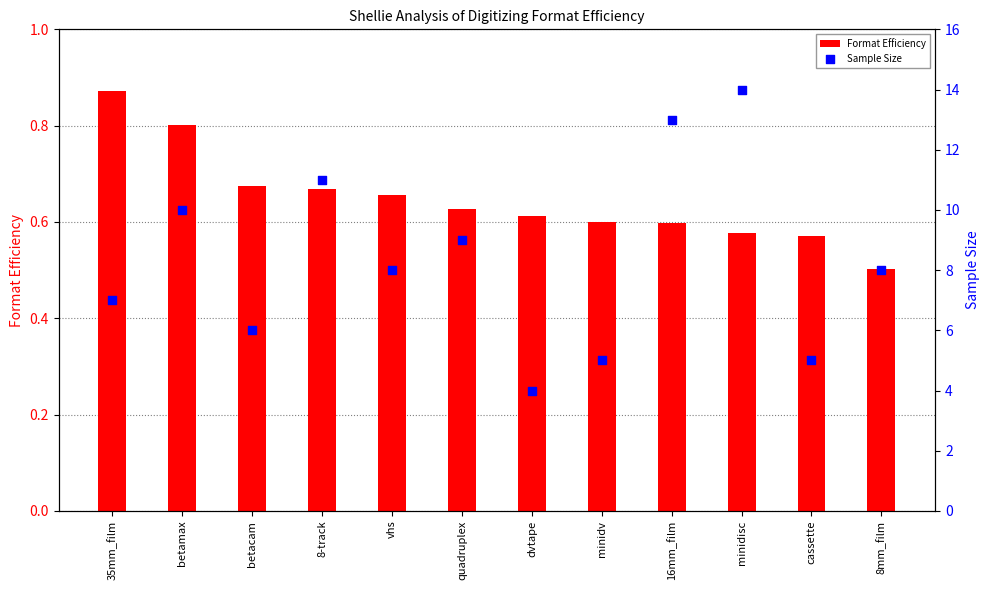

Which series contains the lowest Y value?

Format Efficiency